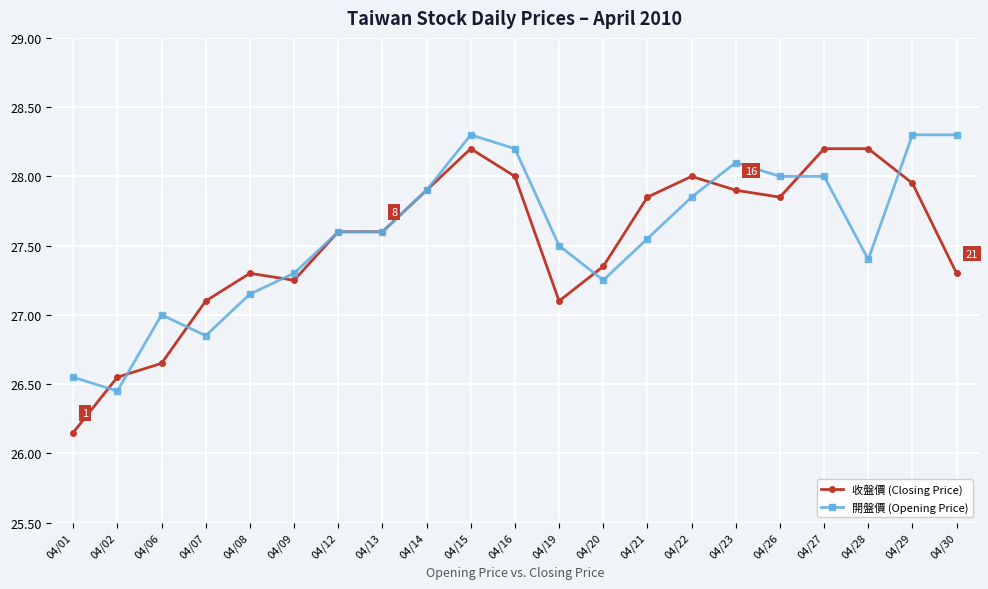

Which series has the largest range (max minus min)?

收盤價 (Closing Price)